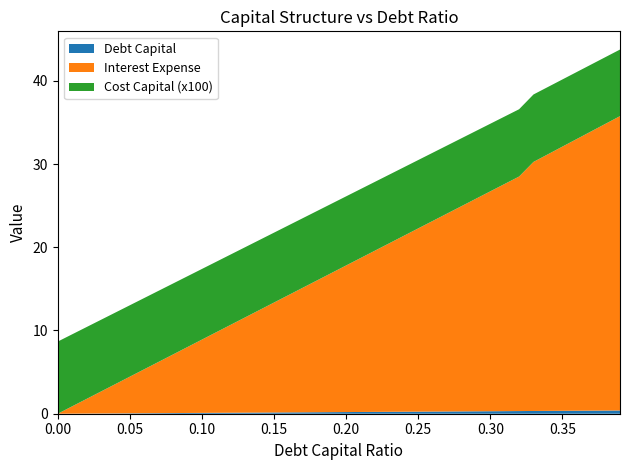

Reading left to right, extract all data points from this chart.

Debt Capital: 0.0=0.0	0.01=0.0	0.02=0.0	0.03=0.0	0.04=0.0	0.05=0.1	0.06=0.1	0.07=0.1	0.08=0.1	0.09=0.1	0.1=0.1	0.11=0.1	0.12=0.1	0.13=0.1	0.14=0.1	0.15=0.1	0.16=0.2	0.17=0.2	0.18=0.2	0.19=0.2	0.2=0.2	0.21=0.2	0.22=0.2	0.23=0.2	0.24=0.2	0.25=0.2	0.26=0.3	0.27=0.3	0.28=0.3	0.29=0.3	0.3=0.3	0.31=0.3	0.32=0.3	0.33=0.3	0.34=0.3	0.35=0.3	0.36=0.4	0.37=0.4	0.38=0.4	0.39=0.4
Interest Expense: 0.0=0.0	0.01=0.9	0.02=1.8	0.03=2.6	0.04=3.5	0.05=4.4	0.06=5.3	0.07=6.2	0.08=7.0	0.09=7.9	0.1=8.8	0.11=9.7	0.12=10.6	0.13=11.4	0.14=12.3	0.15=13.2	0.16=14.1	0.17=15.0	0.18=15.8	0.19=16.7	0.2=17.6	0.21=18.5	0.22=19.4	0.23=20.3	0.24=21.1	0.25=22.0	0.26=22.9	0.27=23.8	0.28=24.7	0.29=25.5	0.3=26.4	0.31=27.3	0.32=28.2	0.33=29.9	0.34=30.8	0.35=31.7	0.36=32.6	0.37=33.5	0.38=34.5	0.39=35.4
Cost Capital: 0.0=0.1	0.01=0.1	0.02=0.1	0.03=0.1	0.04=0.1	0.05=0.1	0.06=0.1	0.07=0.1	0.08=0.1	0.09=0.1	0.1=0.1	0.11=0.1	0.12=0.1	0.13=0.1	0.14=0.1	0.15=0.1	0.16=0.1	0.17=0.1	0.18=0.1	0.19=0.1	0.2=0.1	0.21=0.1	0.22=0.1	0.23=0.1	0.24=0.1	0.25=0.1	0.26=0.1	0.27=0.1	0.28=0.1	0.29=0.1	0.3=0.1	0.31=0.1	0.32=0.1	0.33=0.1	0.34=0.1	0.35=0.1	0.36=0.1	0.37=0.1	0.38=0.1	0.39=0.1